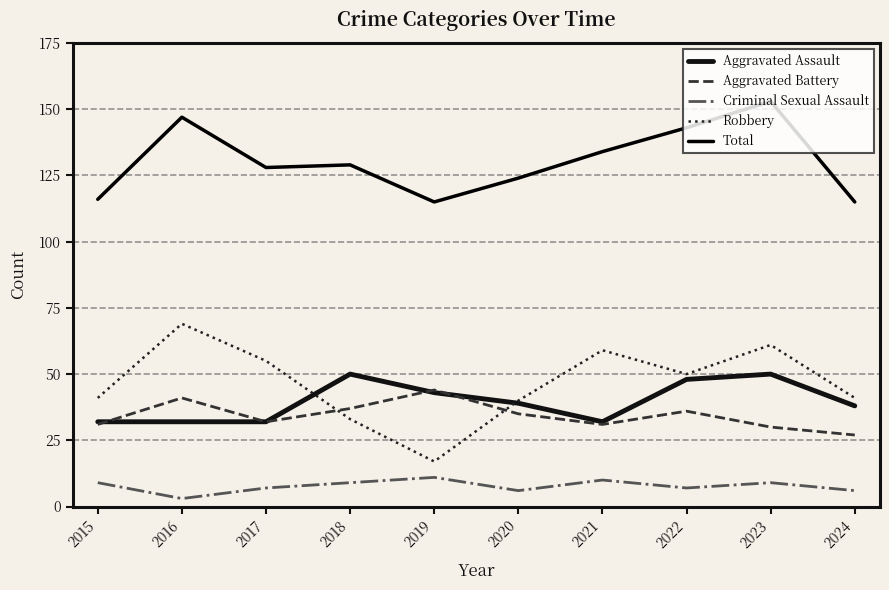

True or false: Robbery has a value of 96 at 2021.

False